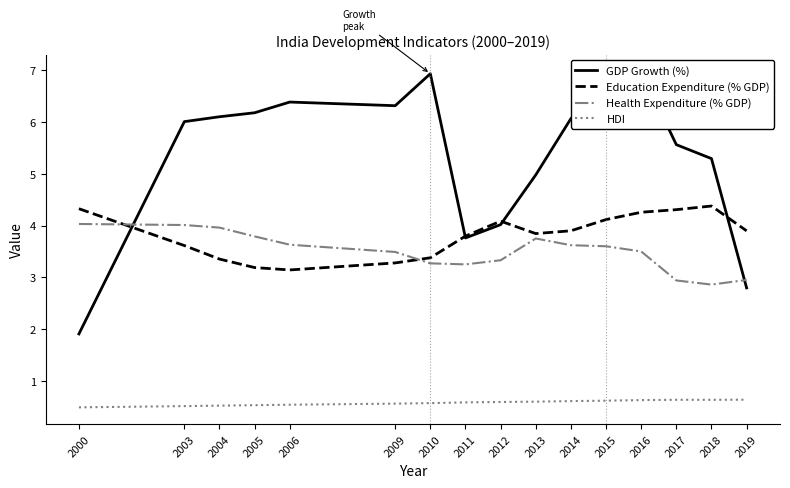

Where is GDP Growth (%) nearest to the value 4?

2012